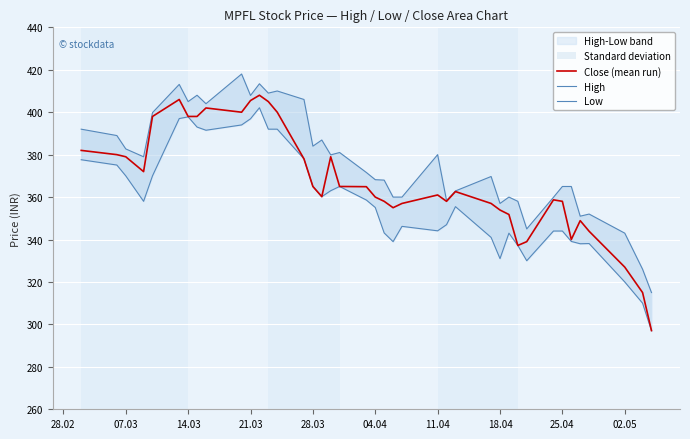

What is the lowest value of the Close (mean run) series?

297.1